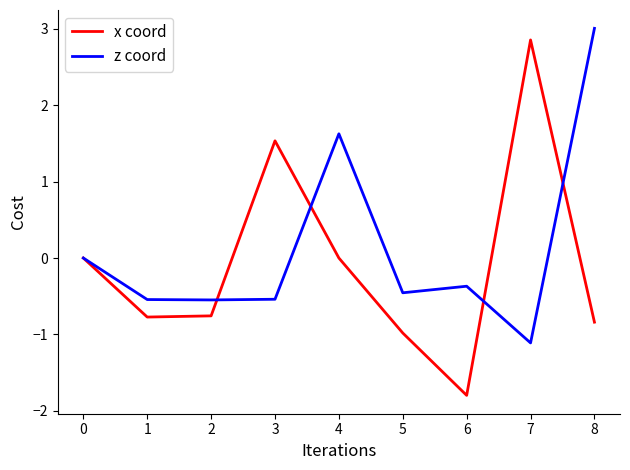

What is the minimum value for z coord?

-1.1